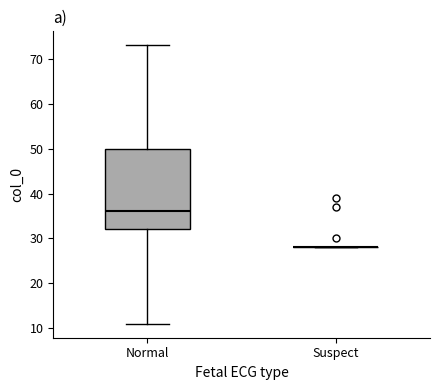

Comparing the boxes themselves (not the whiskers), which one is the tallest?

Normal